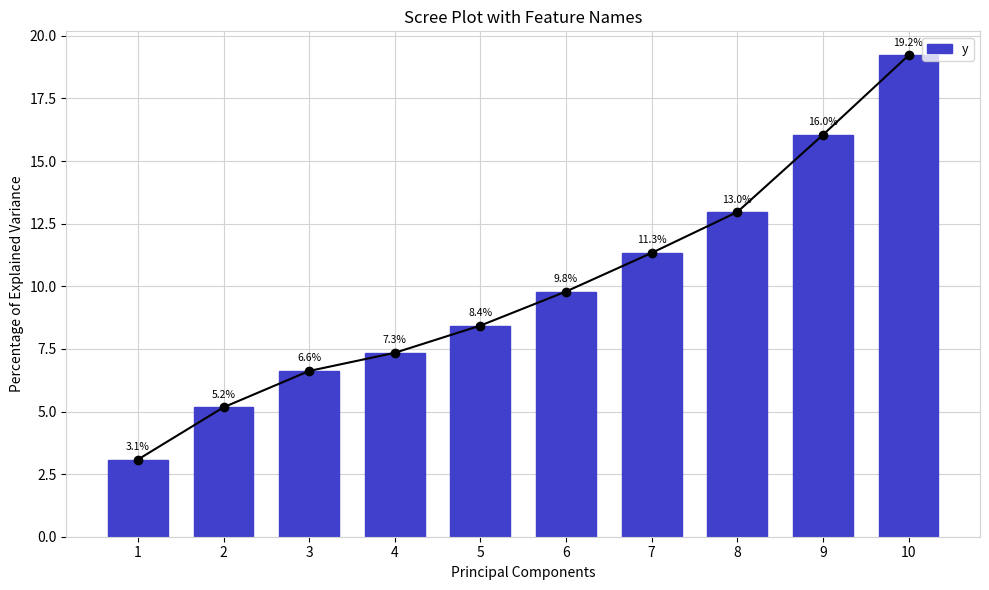

Rank the categories by value from highest to lowest.

10, 9, 8, 7, 6, 5, 4, 3, 2, 1